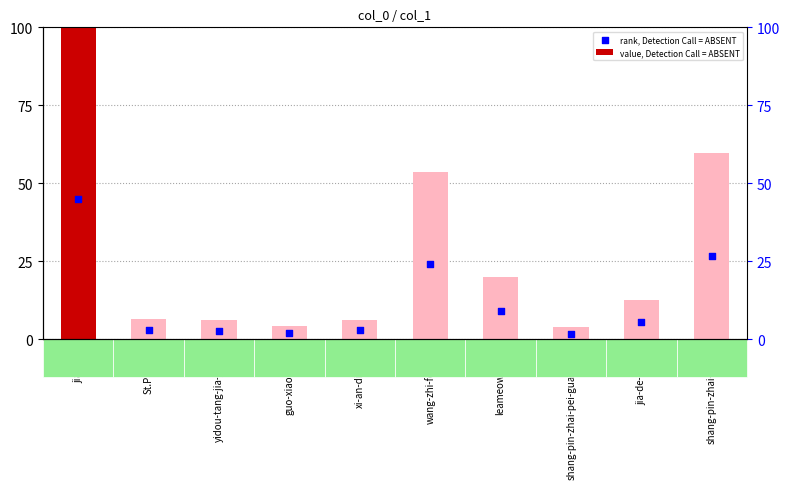

At which category is the sum across all series the highest?

jiayaosu